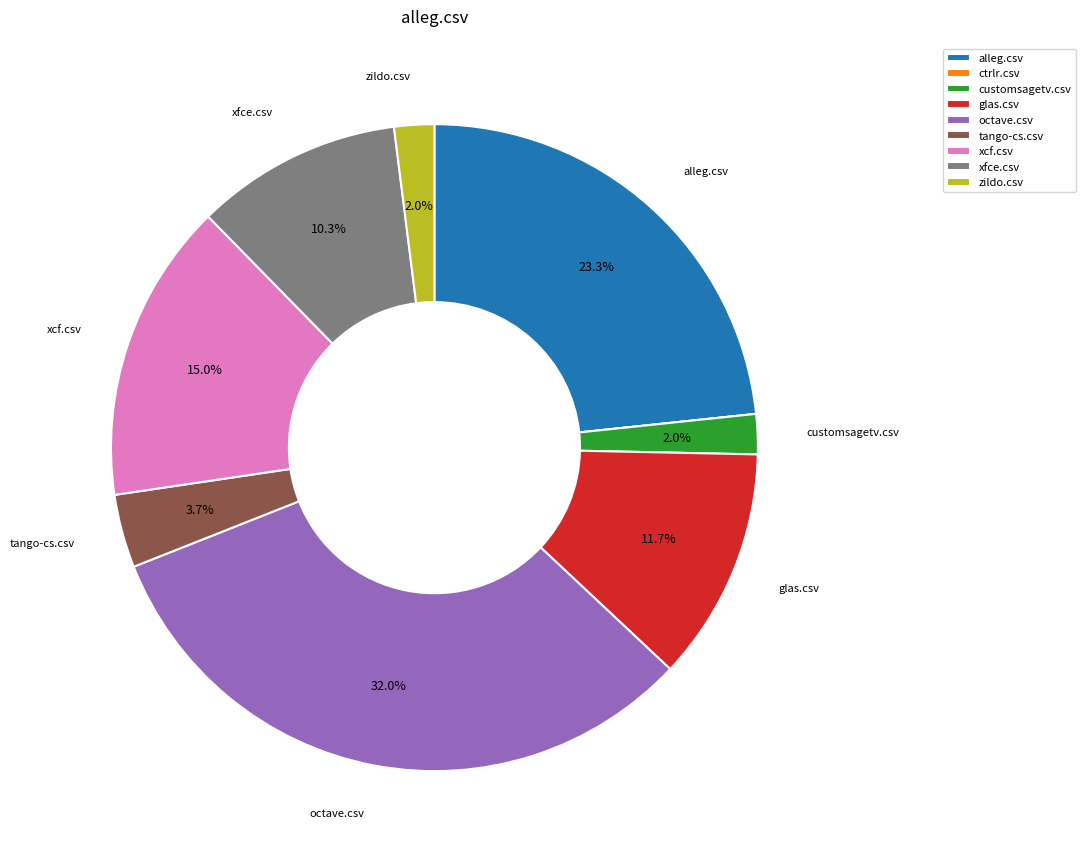

Which has a higher value, octave.csv or xfce.csv?

octave.csv